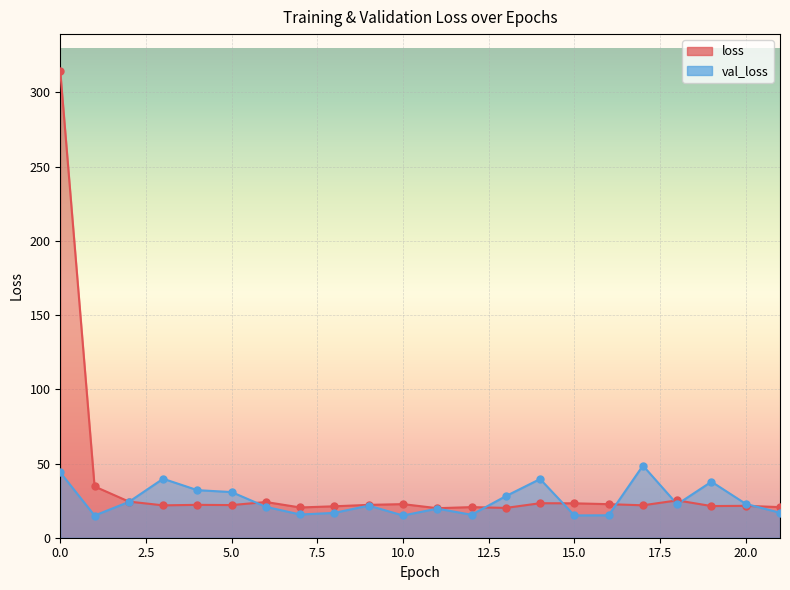

What are all the series names shown in the legend?

loss, val_loss